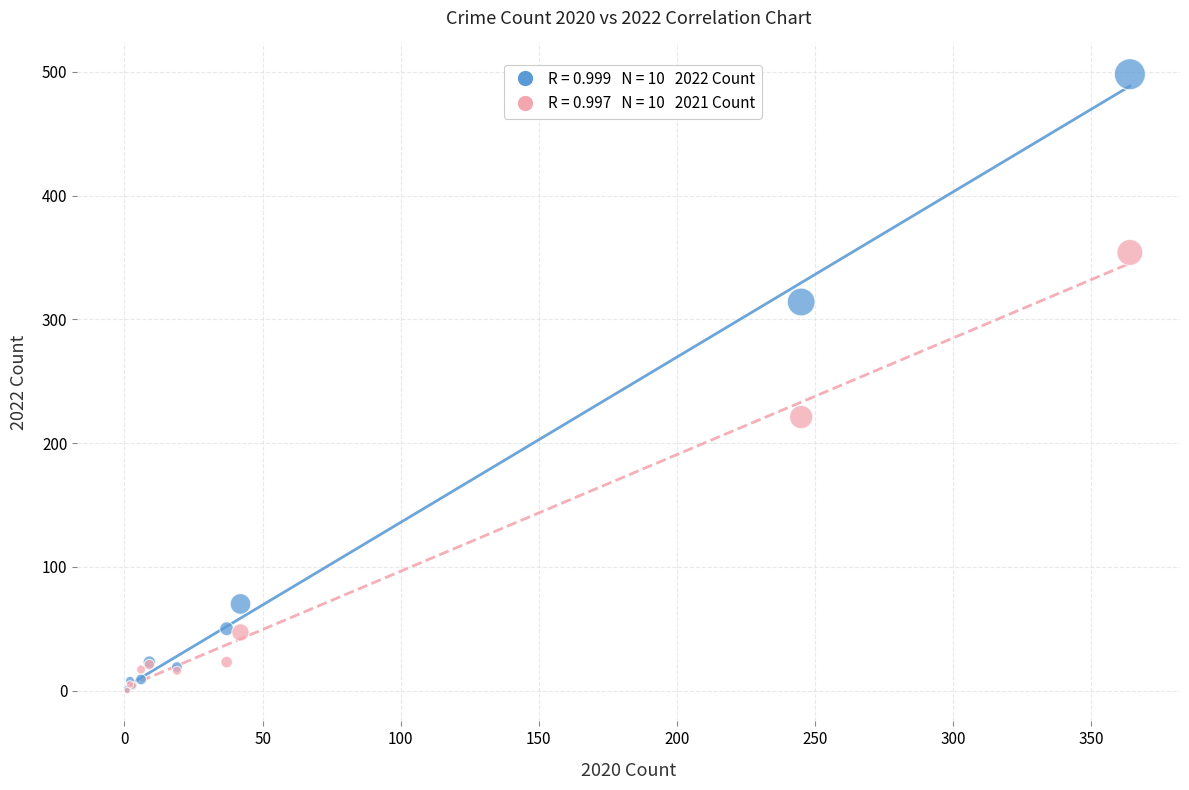

Across all series, what Y value is closest to 249?

221